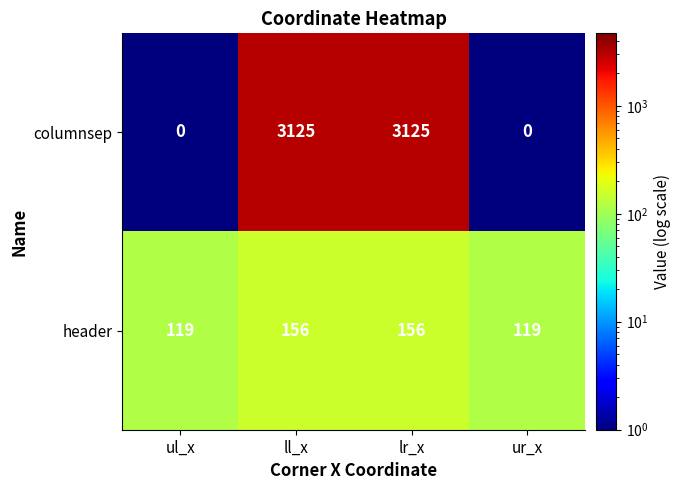

What is the approximate value of header at ur_x, to the nearest 5?

120